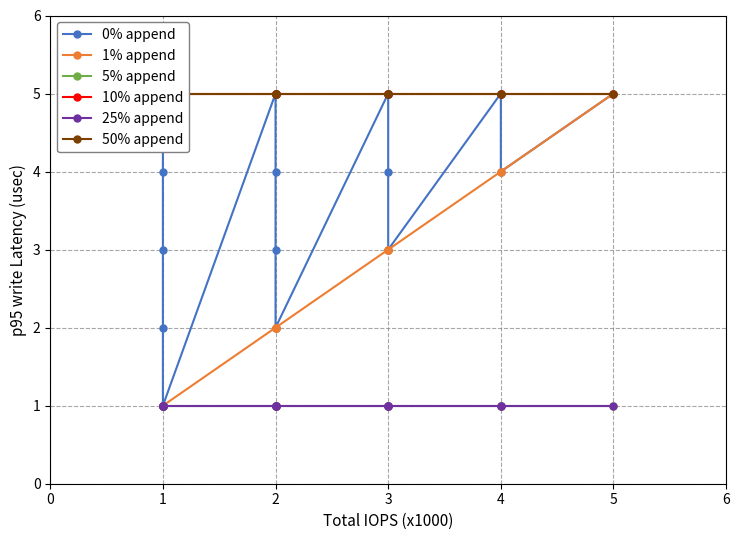

Reading right to left, extract all data points from this chart.

0% append: 14=5	13=4	12=5	11=3	10=4	9=5	8=2	7=3	6=4	5=5	4=1	3=2	2=3	1=4	0=5
1% append: 14=5	13=4	12=4	11=3	10=3	9=3	8=2	7=2	6=2	5=2	4=1	3=1	2=1	1=1	0=1
5% append: 14=1	13=1	12=1	11=1	10=1	9=1	8=1	7=1	6=1	5=1	4=1	3=1	2=1	1=1	0=1
10% append: 14=5	13=5	12=5	11=5	10=5	9=5	8=5	7=5	6=5	5=5	4=5	3=5	2=5	1=5	0=5
25% append: 14=1	13=1	12=1	11=1	10=1	9=1	8=1	7=1	6=1	5=1	4=1	3=1	2=1	1=1	0=1
50% append: 14=5	13=5	12=5	11=5	10=5	9=5	8=5	7=5	6=5	5=5	4=5	3=5	2=5	1=5	0=5